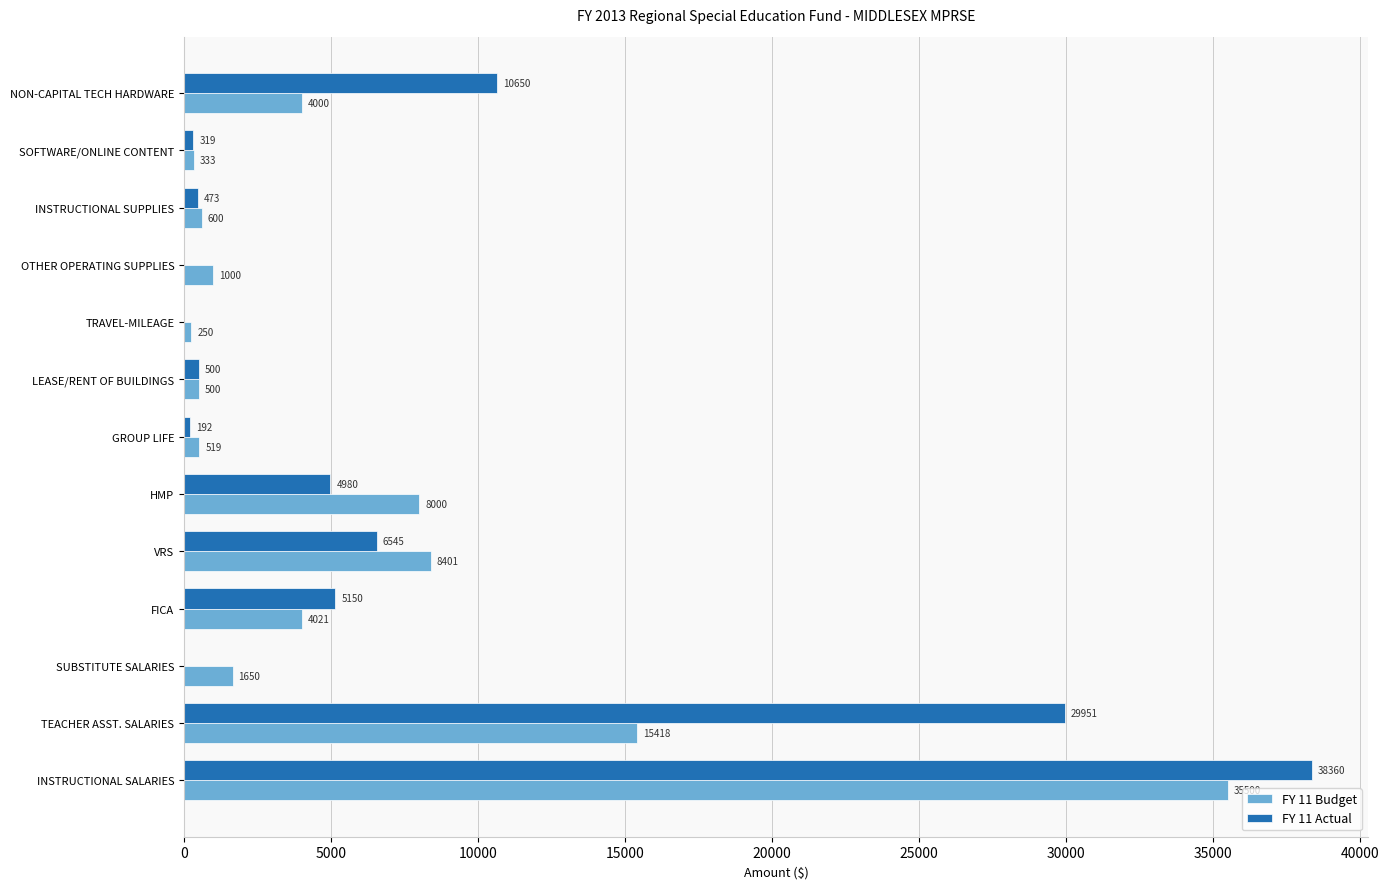

The FY 11 Budget series shows 12849 at VRS. True or false?

False